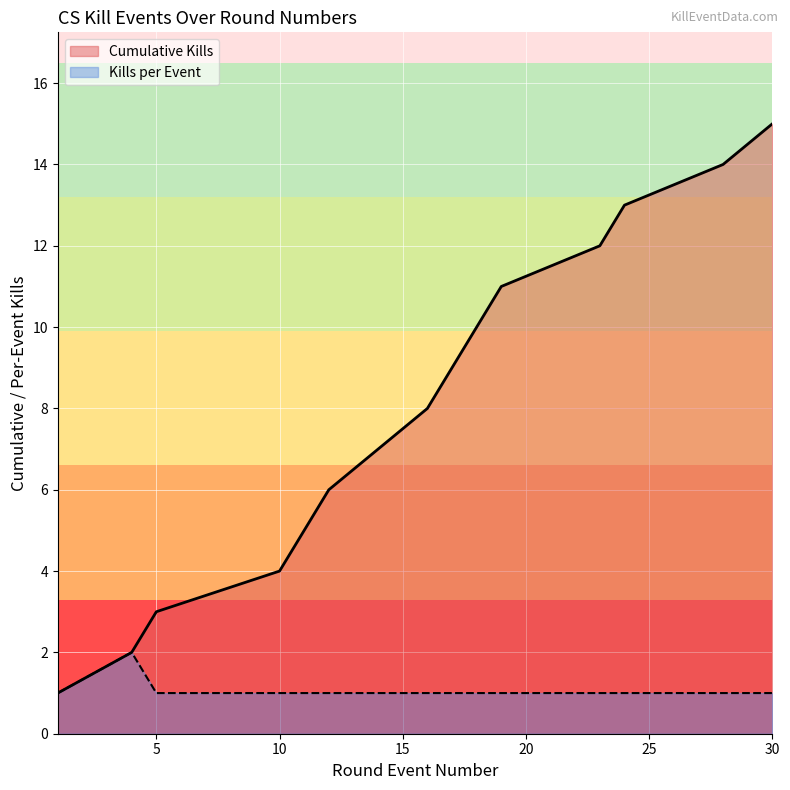

Which category has the highest value across all series?

30